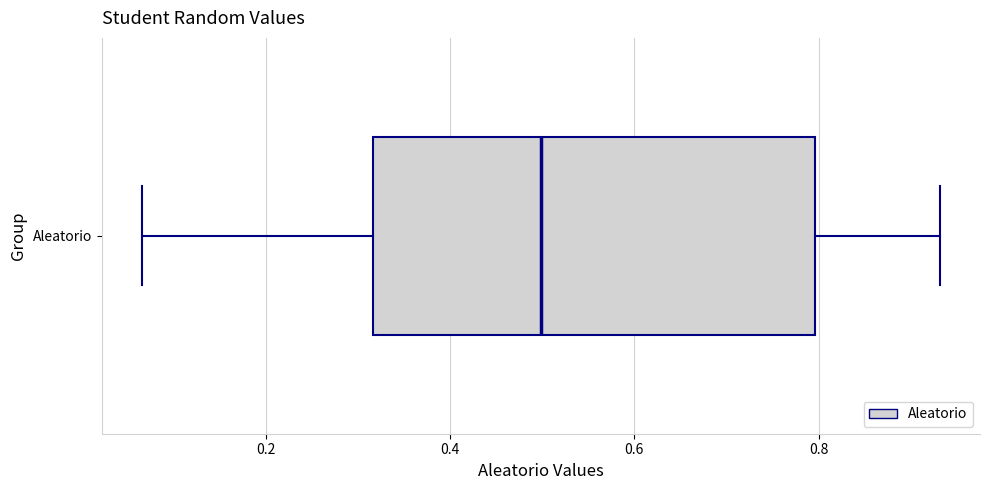

Transcribe this box plot: give where the median line is, the range the box spans, and where the two whiskers end, as read against the x-axis. The values are not printed on the chart, so give them approximately, as read against the axis.

median 0.50, box 0.32 to 0.80, whiskers 0.06 to 0.94